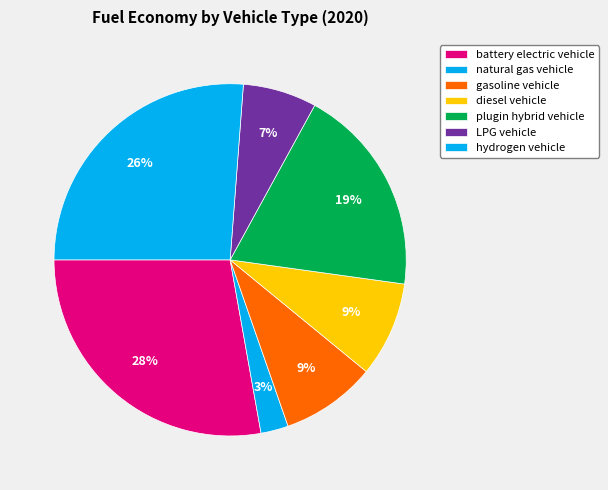

Which category has the biggest portion of the pie?

battery electric vehicle